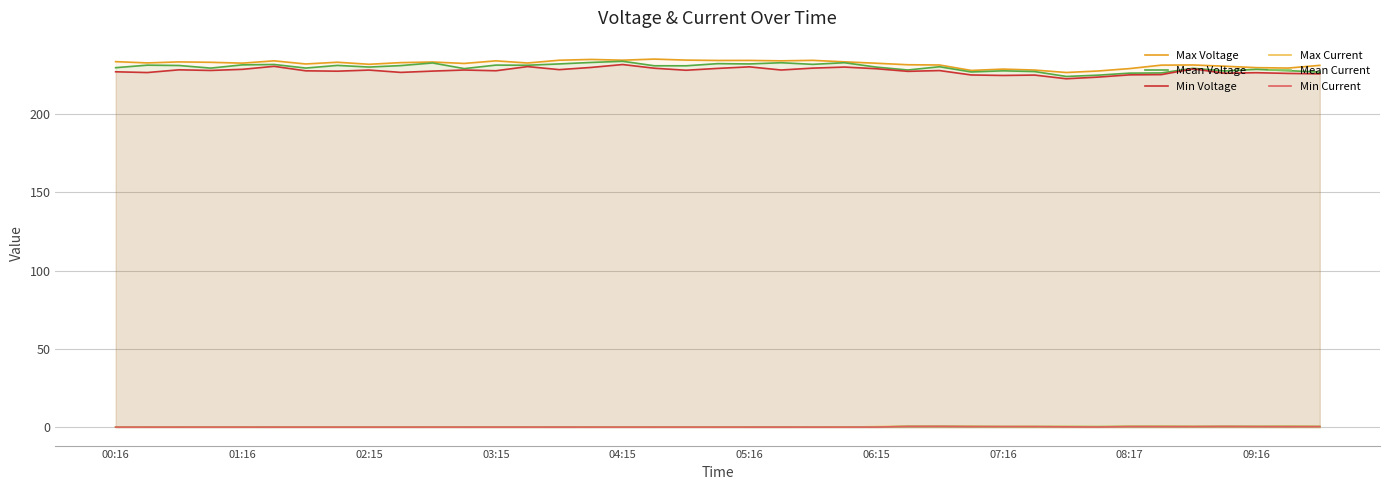

The value of Min Current at 30 is 0.2. True or false?

True